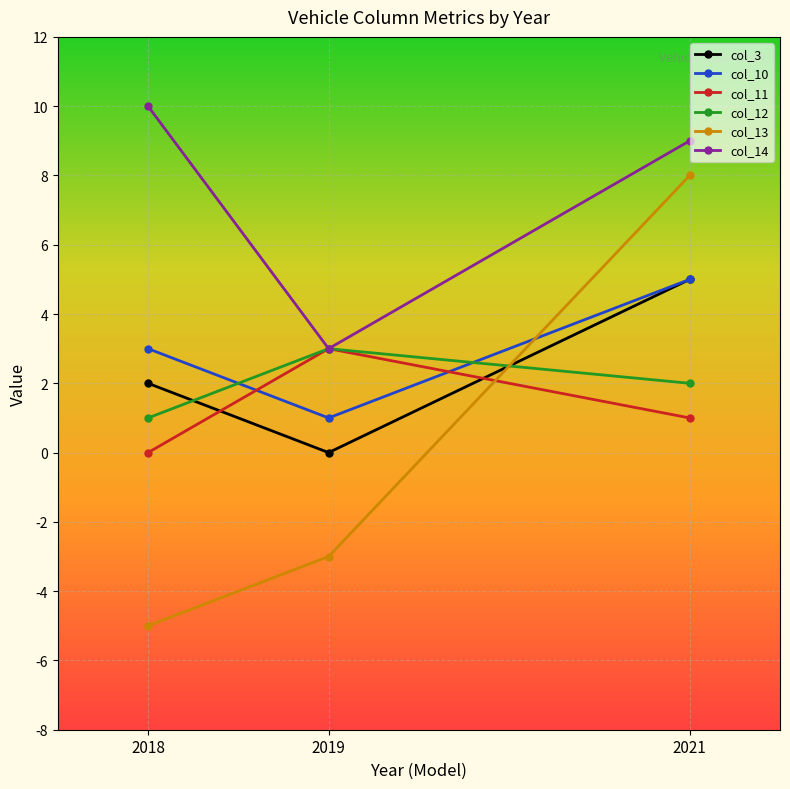

Count the col_13 values in the range -5 to 8.

3